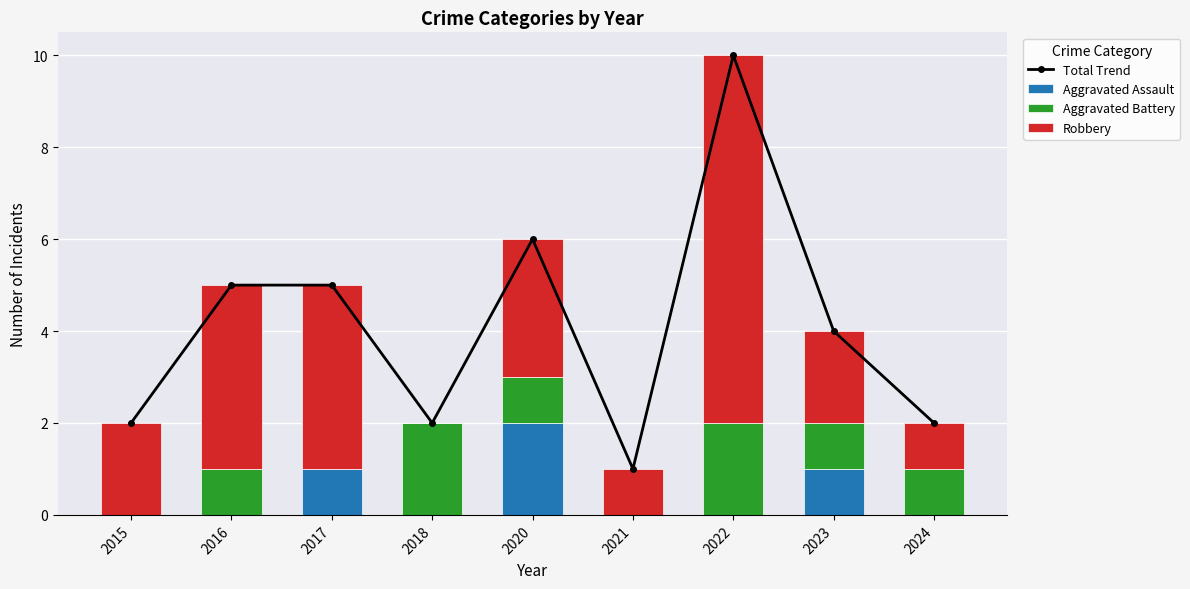

What is the spread (max minus min) of values at 2018?

2